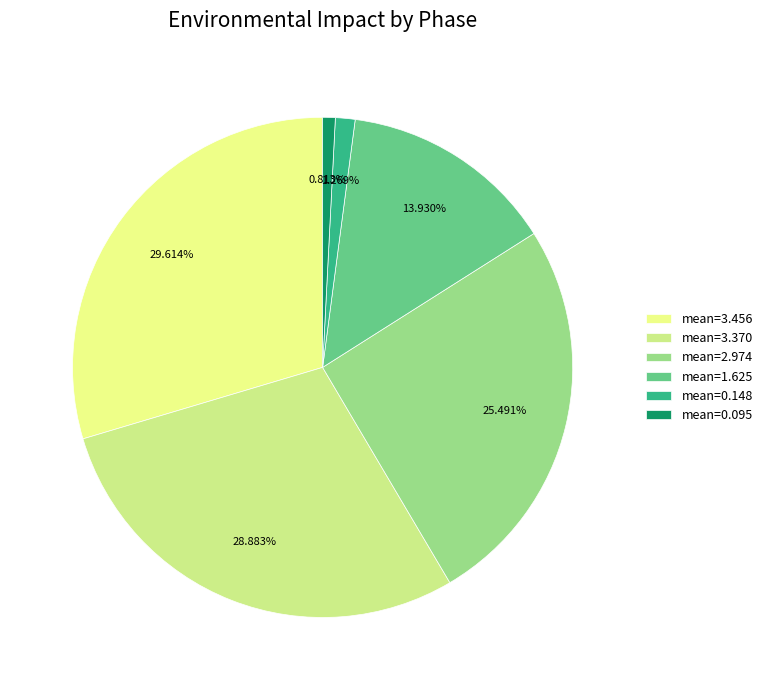

Count the number of slices in the pie.

6